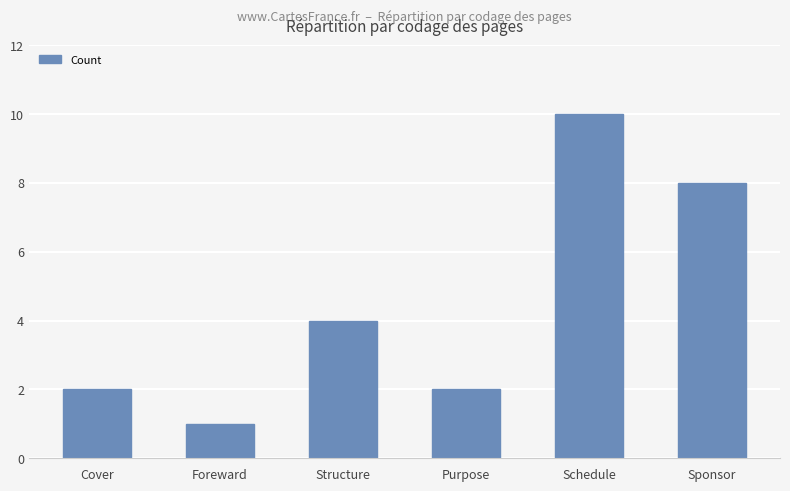

What is the sum of the values at Sponsor and Foreward?

9